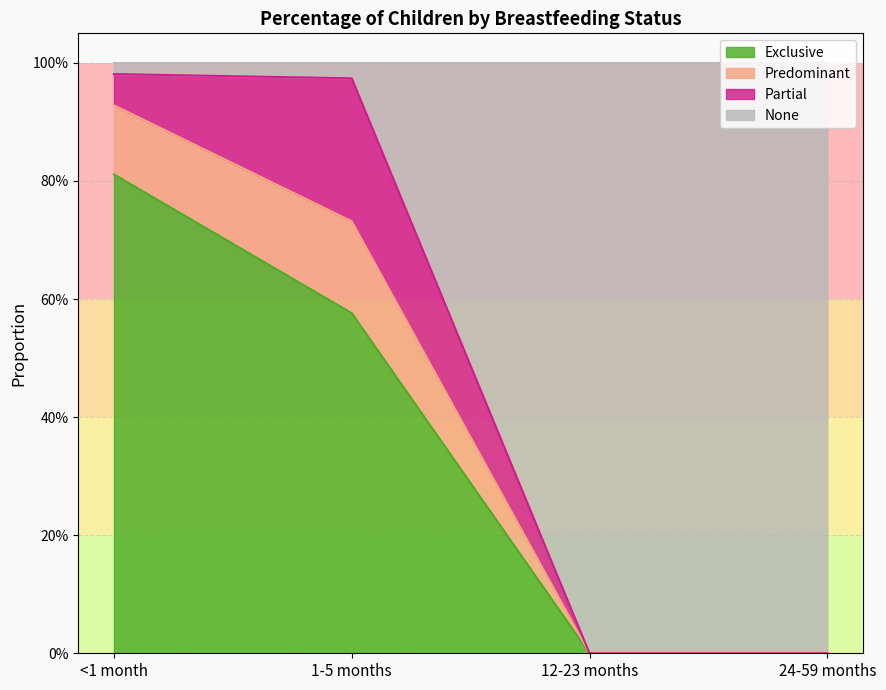

Does the chart have visible grid lines?

Yes